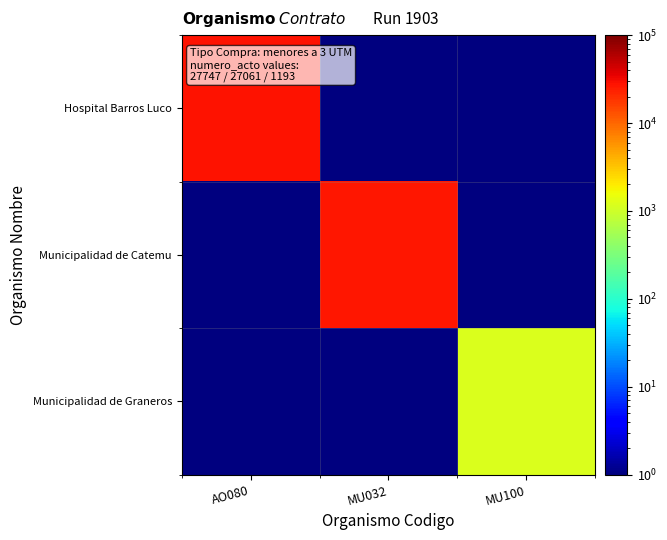

What is the maximum value shown in the chart?

27747